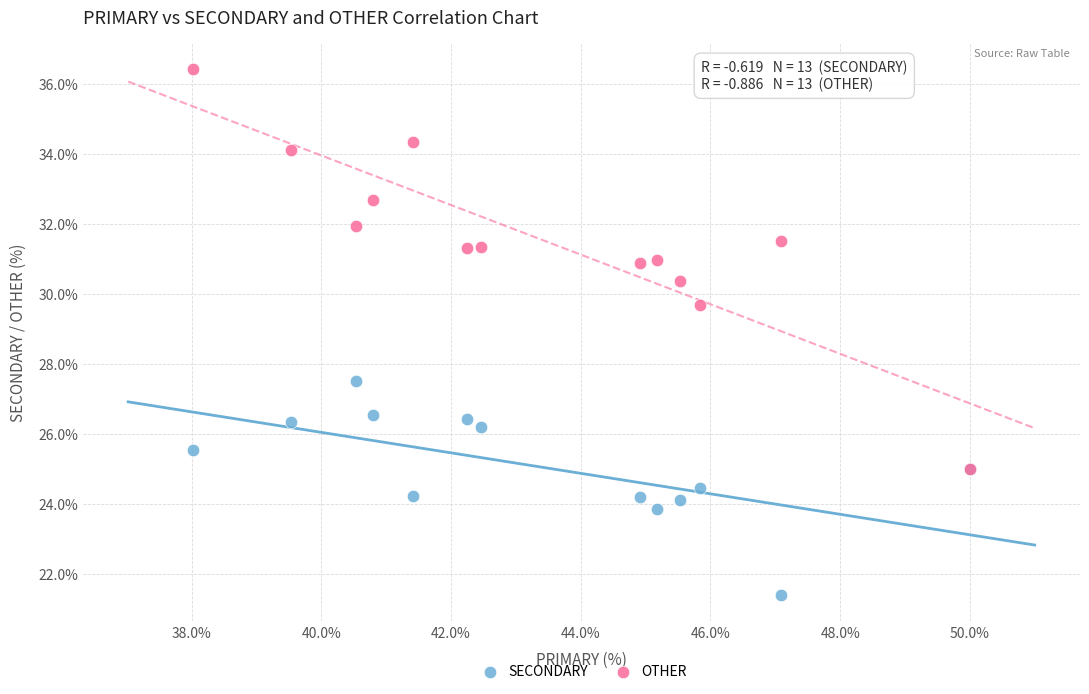

Across all series, what Y value is closest to 28?

27.5